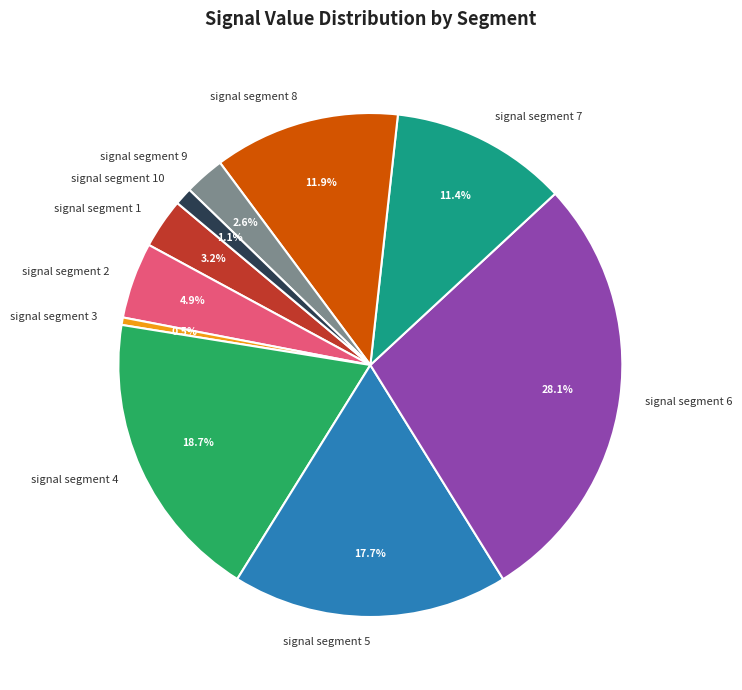

Which slice is the largest?

signal segment 6